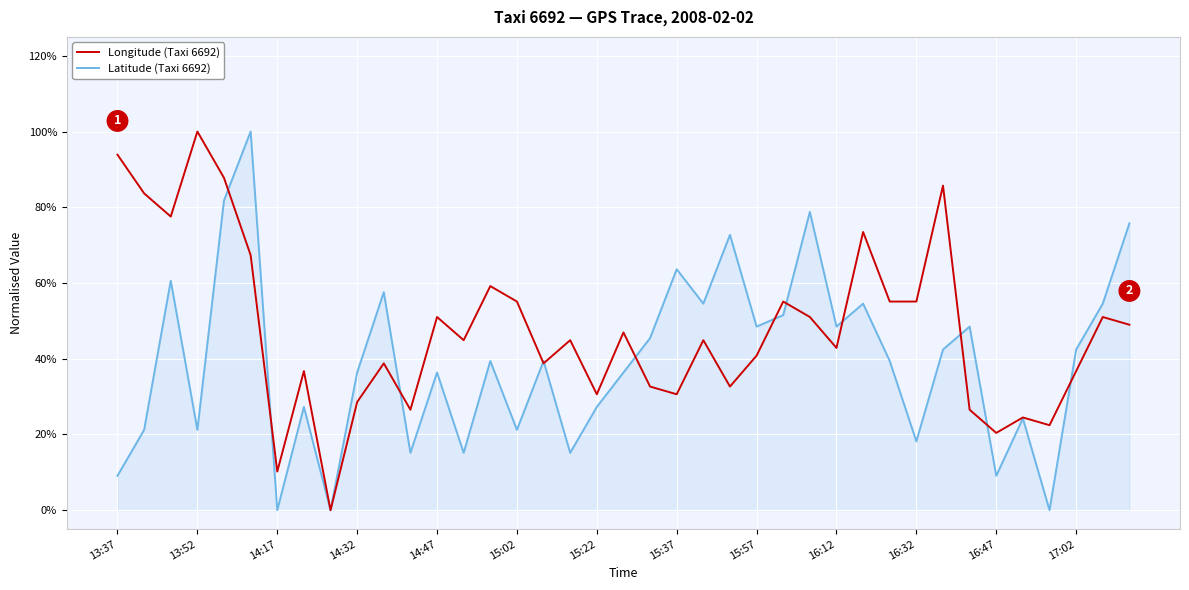

True or false: Longitude (Taxi 6692) and Latitude (Taxi 6692) cross at least once.

True